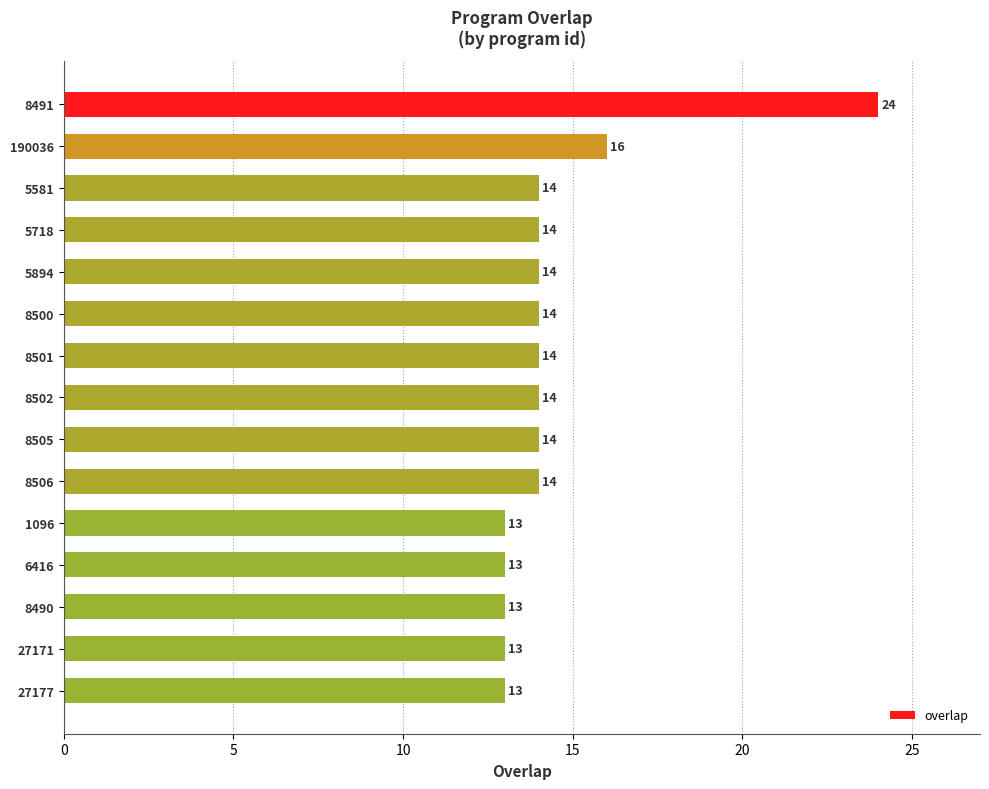

Reading top to bottom, what are all the values shown in this chart?

24	16	14	14	14	14	14	14	14	14	13	13	13	13	13